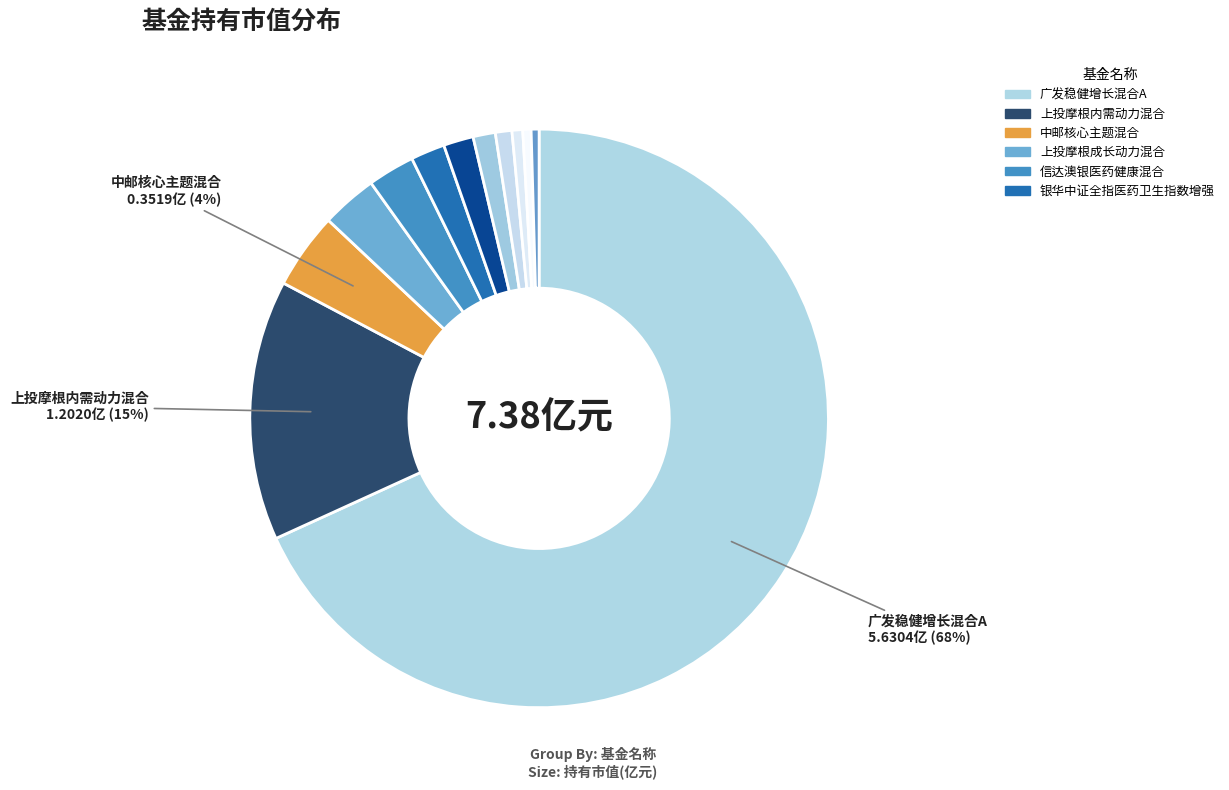

Count the number of slices in the pie.

12